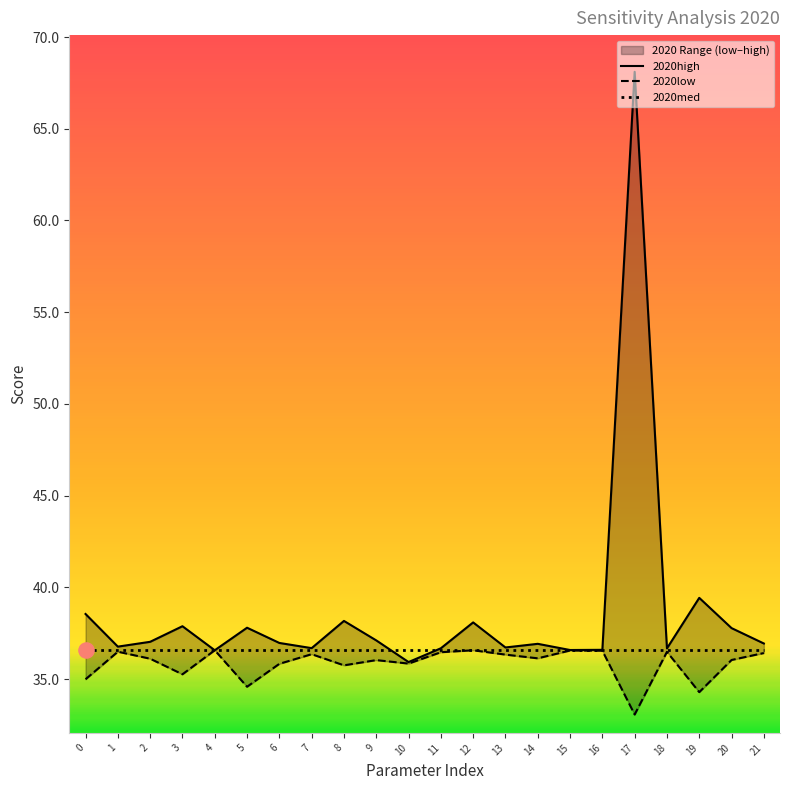

Which series reaches the maximum Y coordinate?

2020high